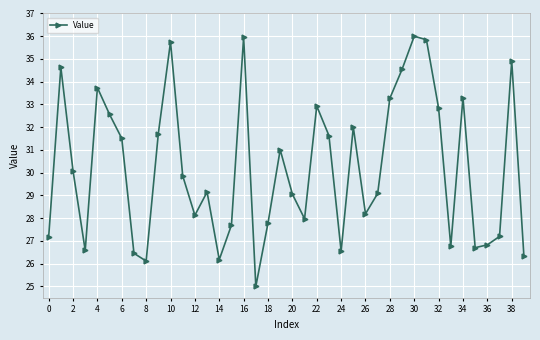

How many interior local valleys (lower than both neighbors) does the data have?

10